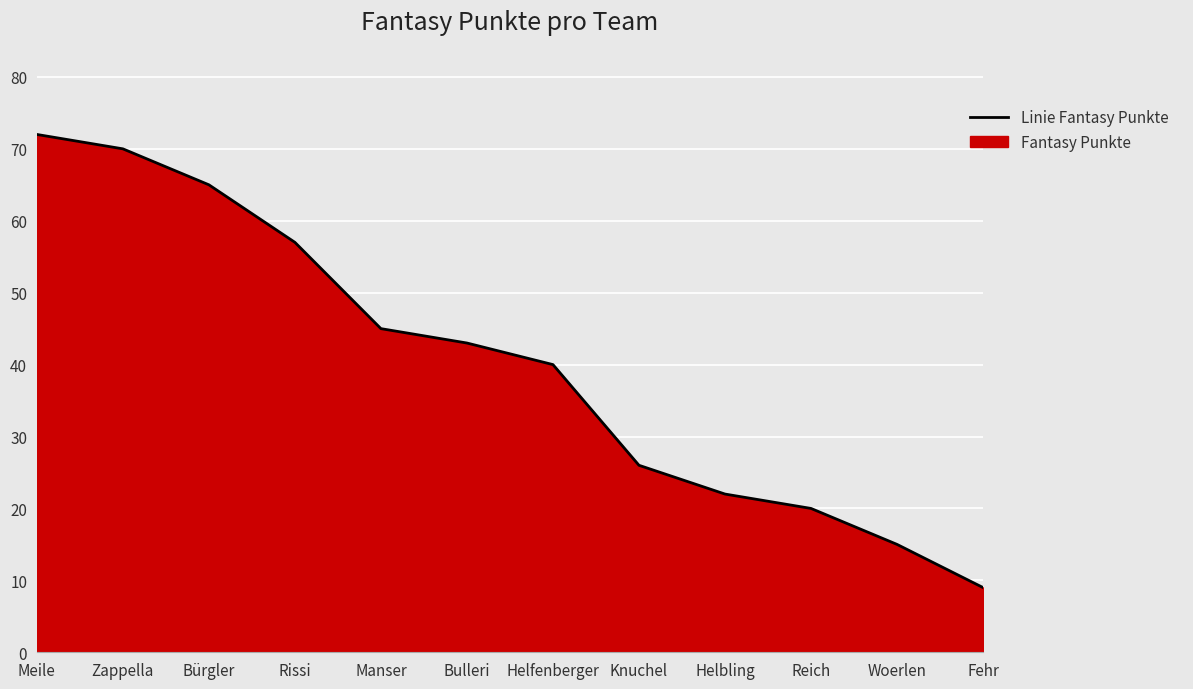

The value at Knuchel is 42. True or false?

False